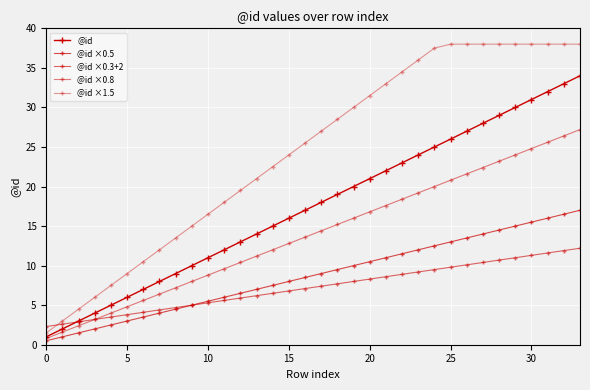

What is the label of the 9th point from the right?

25